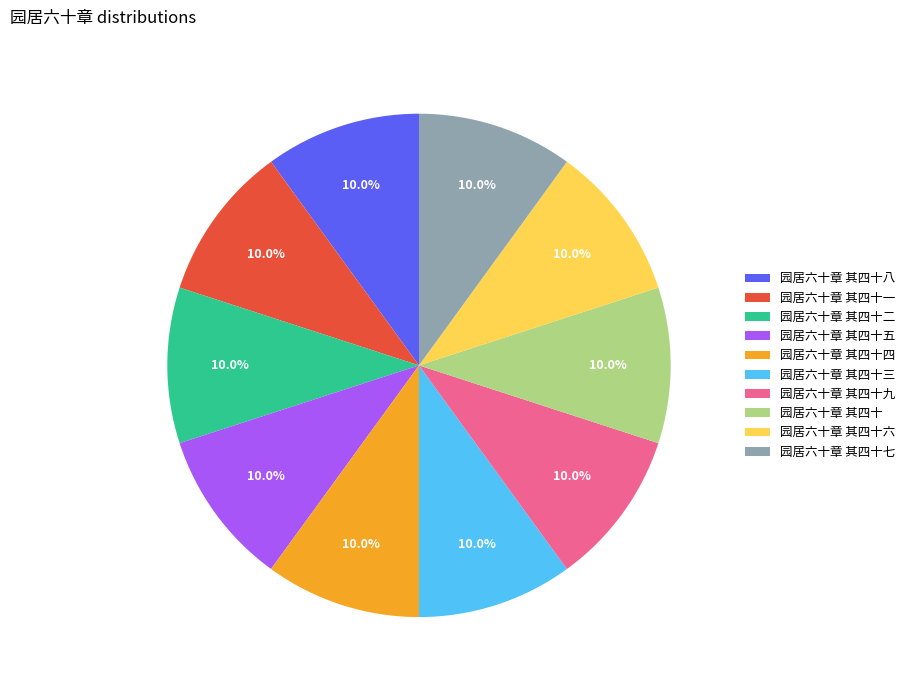

How many segments does this pie chart have?

10